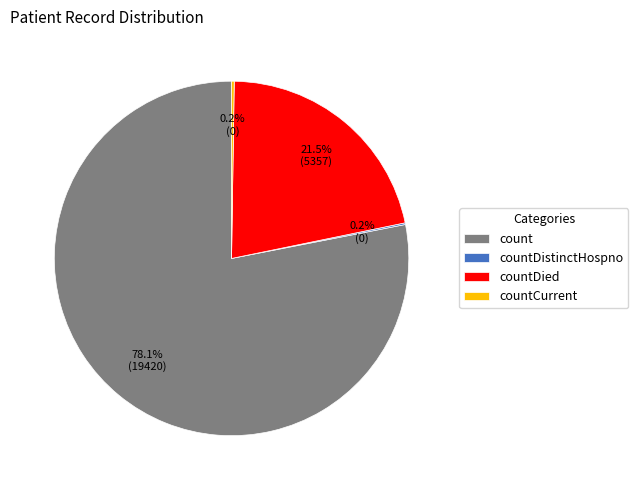

What percentage do count and countDied together represent?

99.6%